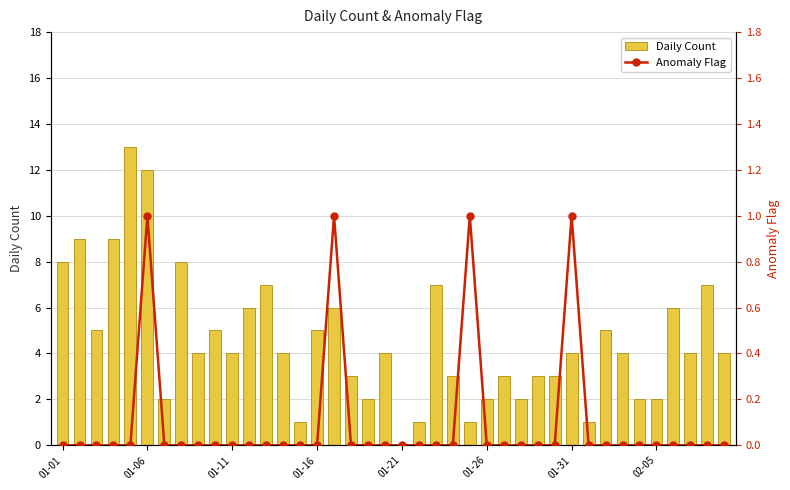

How many values in Daily Count are above zero?

39